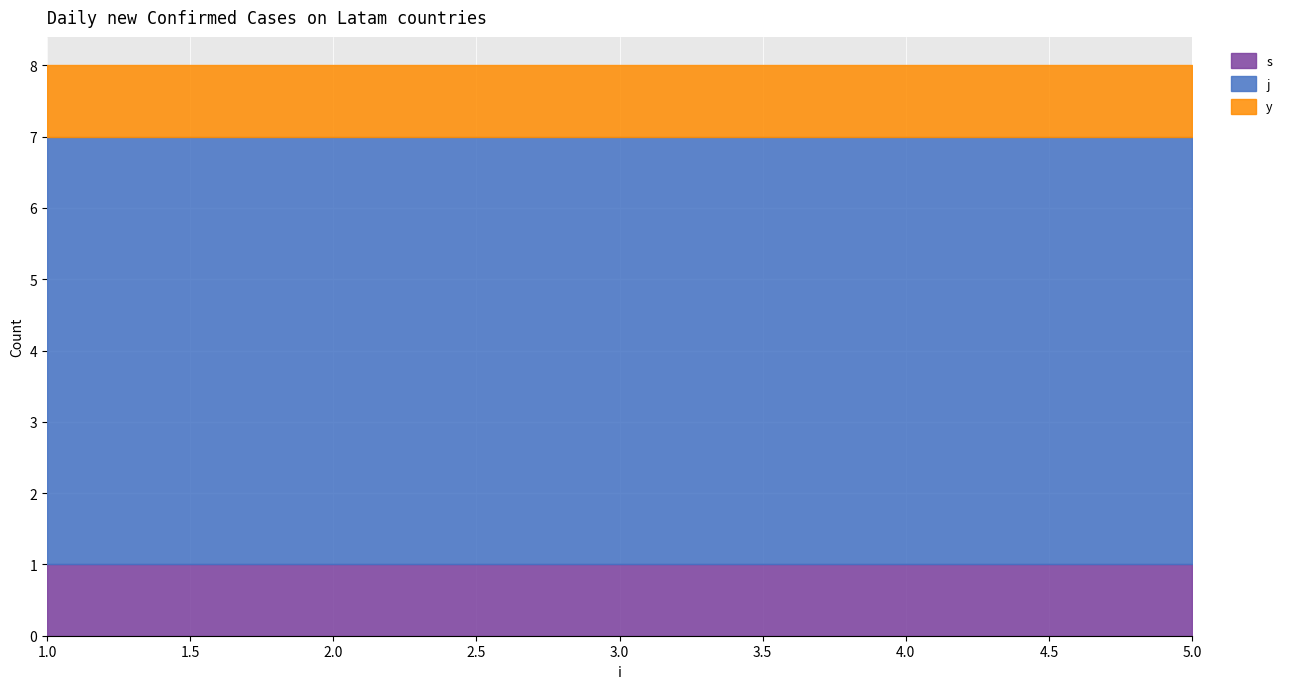

Which series has the largest range (max minus min)?

s